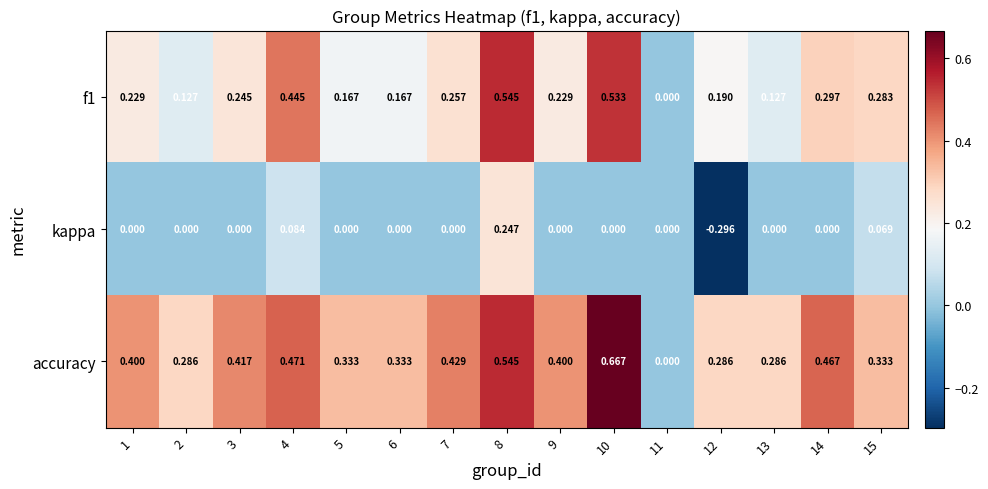

Count the number of categories in the chart.

15